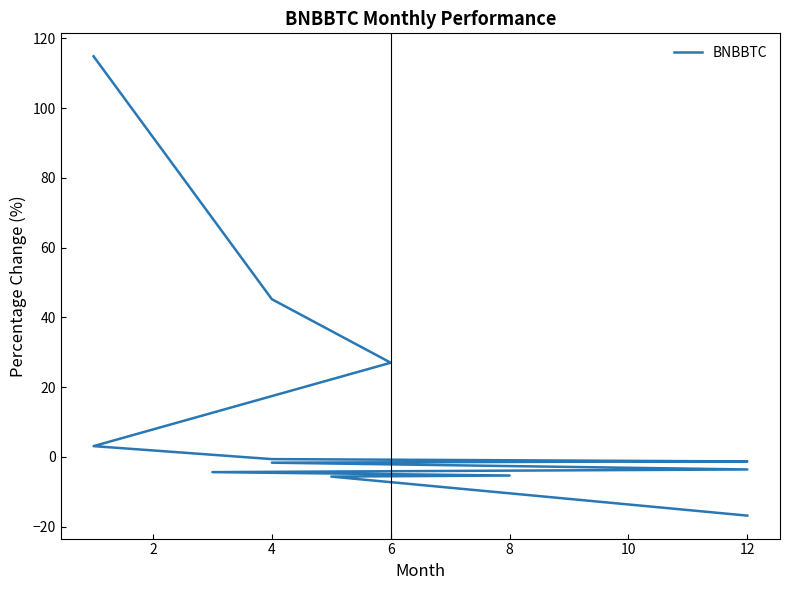

What is the label of the 9th point from the right?

4